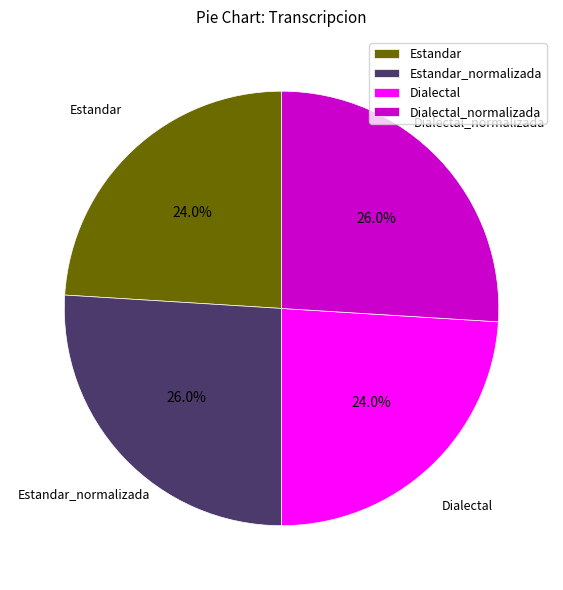

Is there a majority slice in this chart?

No